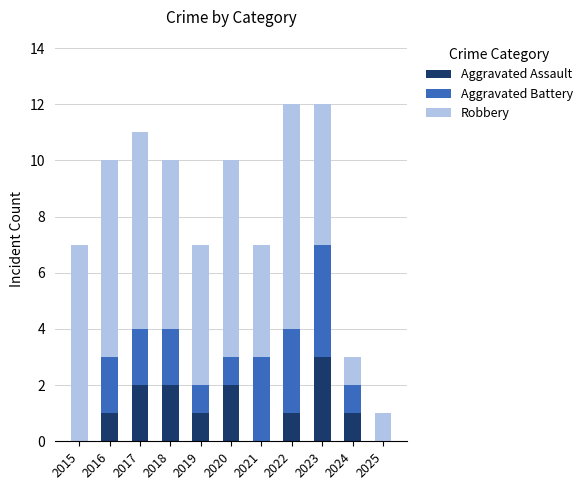

How many Aggravated Assault values are between 0 and 2?

10